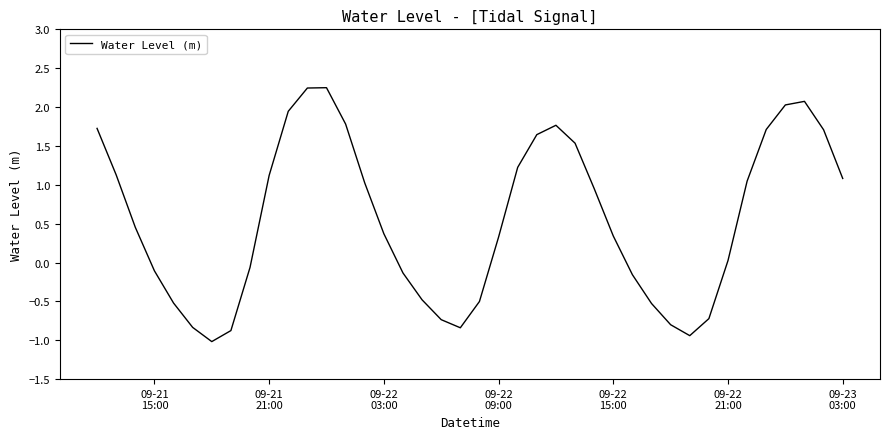

What is the minimum value shown in the chart?

-1.0